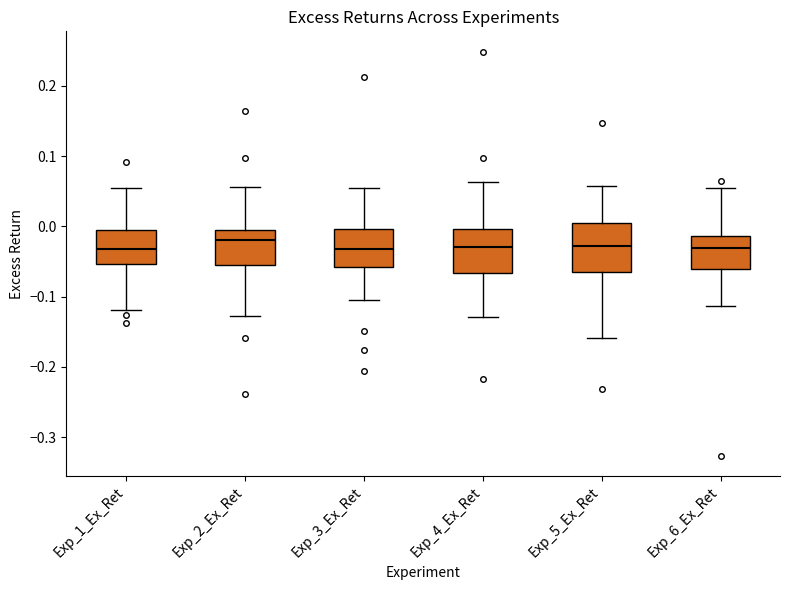

Reading left to right, read every box against the y-axis: the position of its median line, the range the box covers, and the ends of its whiskers. The values are not printed on the chart, so give them approximately, as read against the axis.

Exp_1_Ex_Ret: median -0.03, box -0.05 to -0.01, whiskers -0.12 to 0.06
Exp_2_Ex_Ret: median -0.02, box -0.06 to -0.01, whiskers -0.13 to 0.06
Exp_3_Ex_Ret: median -0.03, box -0.06 to 0.00, whiskers -0.10 to 0.06
Exp_4_Ex_Ret: median -0.03, box -0.07 to 0.00, whiskers -0.13 to 0.06
Exp_5_Ex_Ret: median -0.03, box -0.06 to 0.01, whiskers -0.16 to 0.06
Exp_6_Ex_Ret: median -0.03, box -0.06 to -0.01, whiskers -0.11 to 0.05